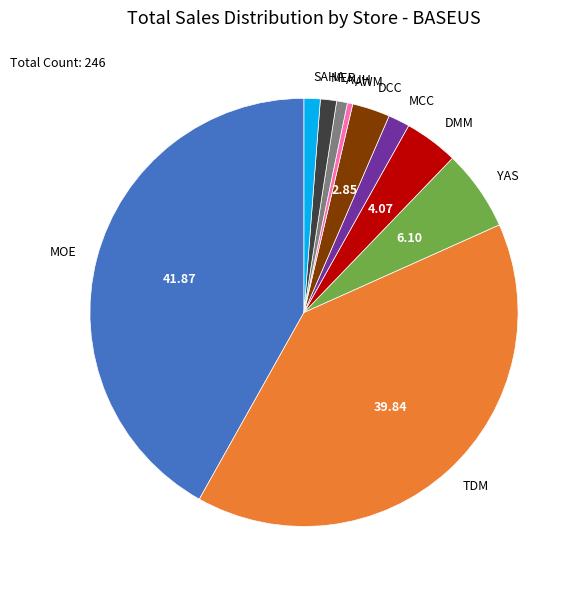

How many slices are in this pie chart?

10